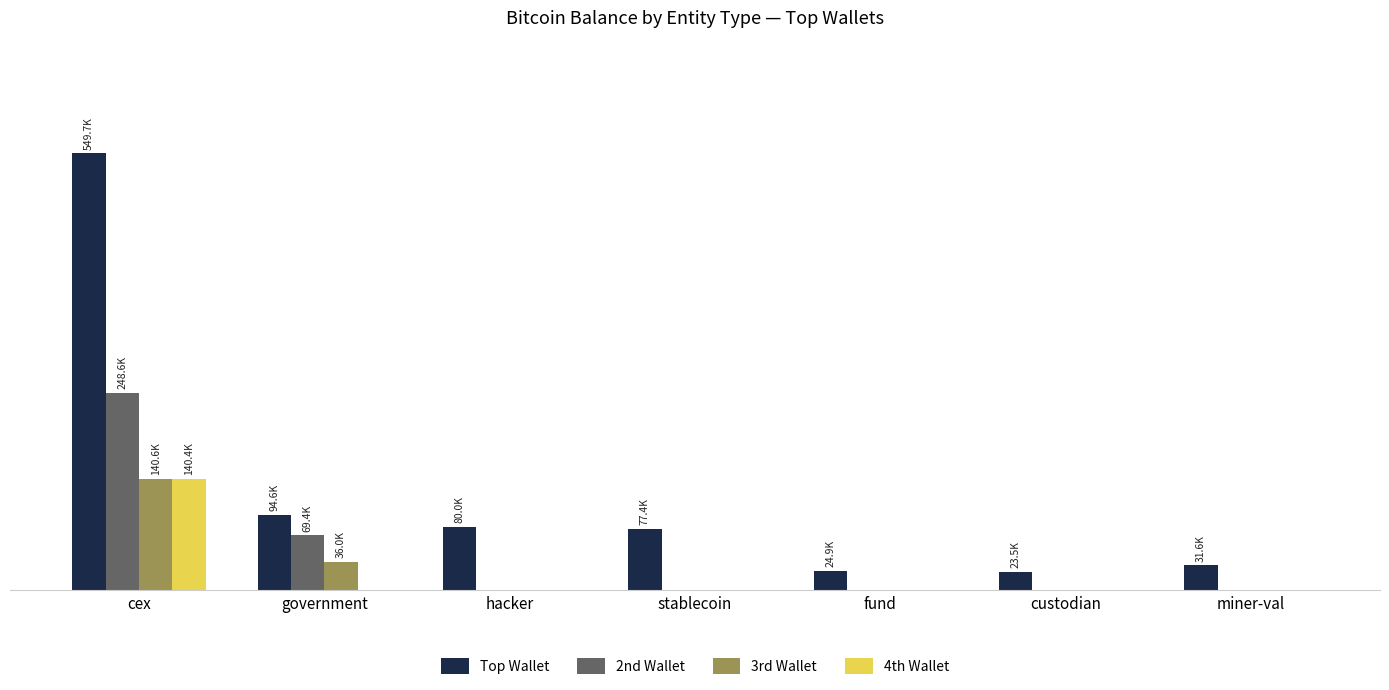

What are all the series names shown in the legend?

Top Wallet, 2nd Wallet, 3rd Wallet, 4th Wallet